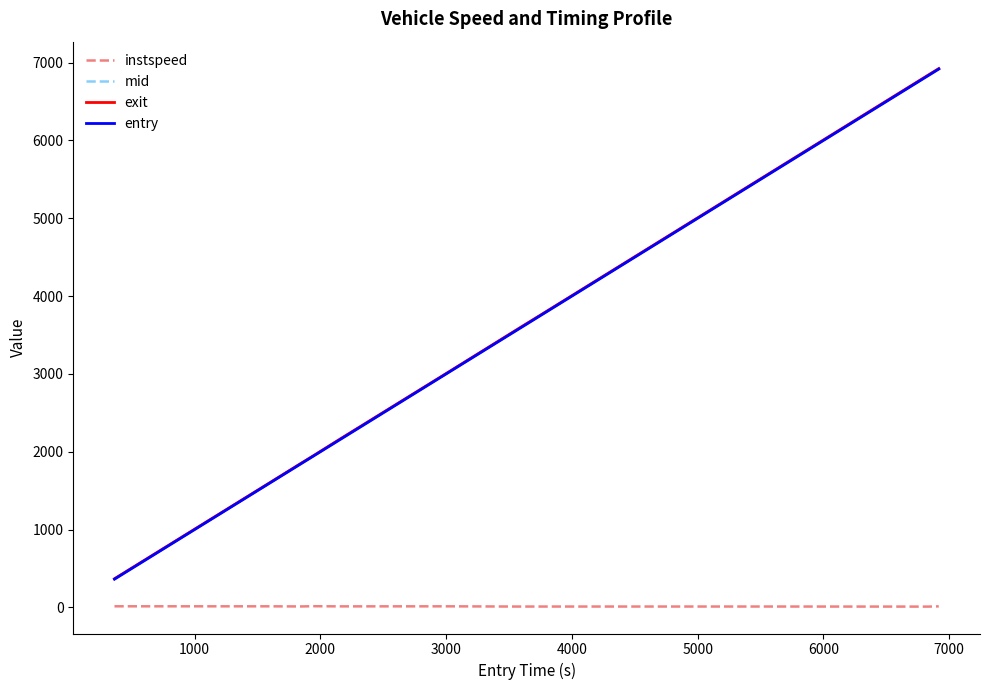

What is the smallest value displayed?

11.1